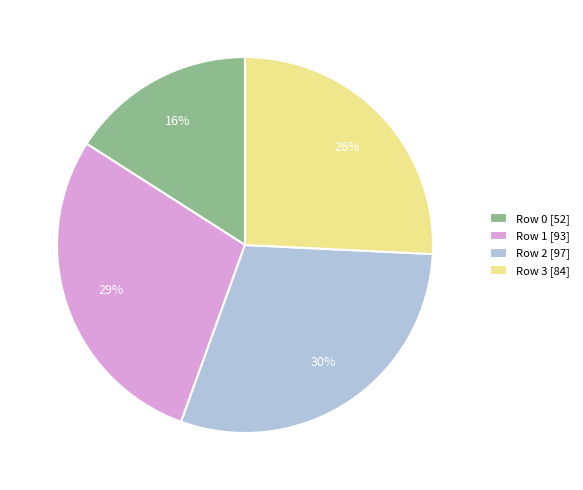

How many segments does this pie chart have?

4